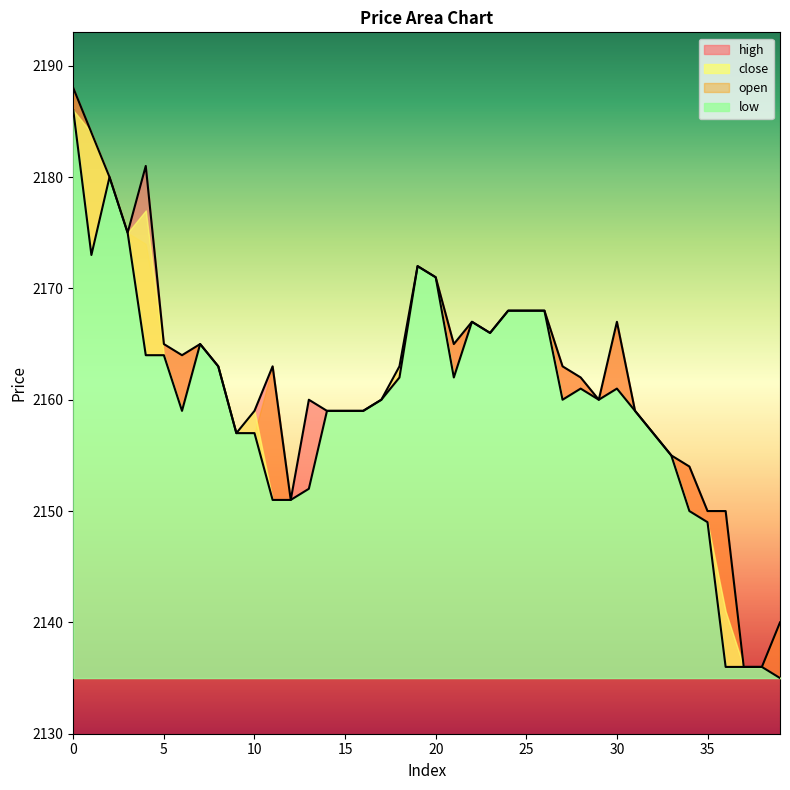

Reading right to left, list all the values displayed in this chart.

open: 39=2140	38=2136	37=2136	36=2150	35=2150	34=2154	33=2155	32=2157	31=2159	30=2167	29=2160	28=2162	27=2163	26=2168	25=2168	24=2168	23=2166	22=2167	21=2165	20=2171	19=2172	18=2163	17=2160	16=2159	15=2159	14=2159	13=2160	12=2151	11=2163	10=2159	9=2157	8=2163	7=2165	6=2164	5=2165	4=2181	3=2175	2=2180	1=2184	0=2188
low: 39=2135	38=2136	37=2136	36=2136	35=2149	34=2150	33=2155	32=2157	31=2159	30=2161	29=2160	28=2161	27=2160	26=2168	25=2168	24=2168	23=2166	22=2167	21=2162	20=2171	19=2172	18=2162	17=2160	16=2159	15=2159	14=2159	13=2152	12=2151	11=2151	10=2157	9=2157	8=2163	7=2165	6=2159	5=2164	4=2164	3=2175	2=2180	1=2173	0=2186